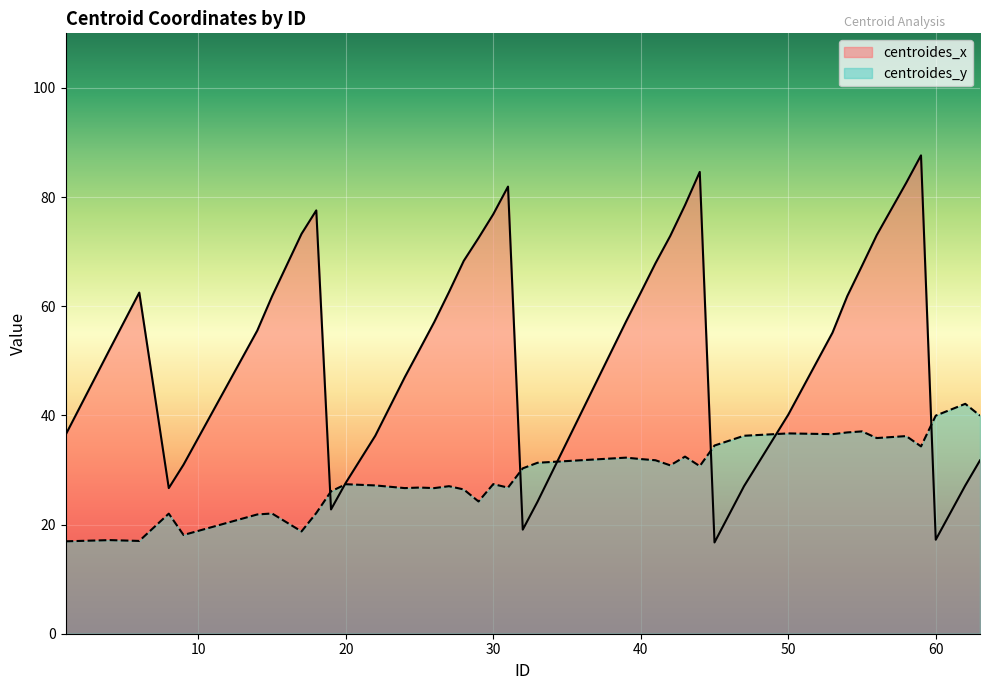

Where is the first local minimum for centroides_y?

6